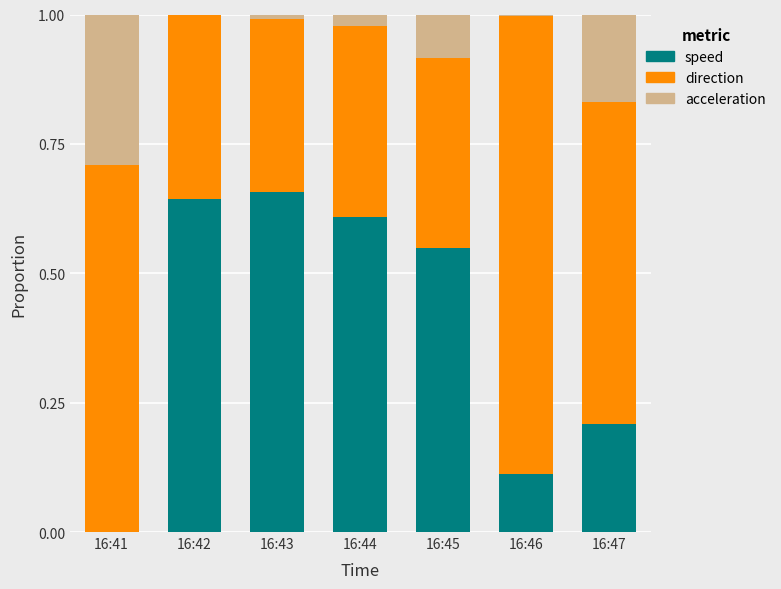

Does the chart contain stacked bars?

Yes